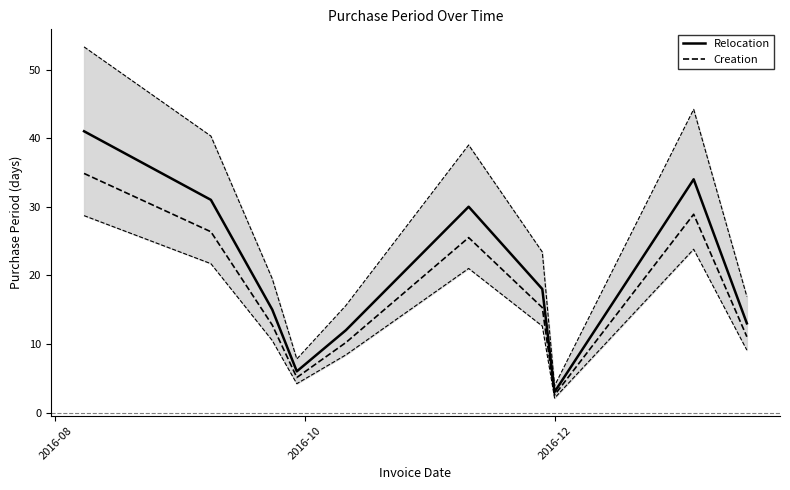

What is the lowest value of the Relocation series?

3.0